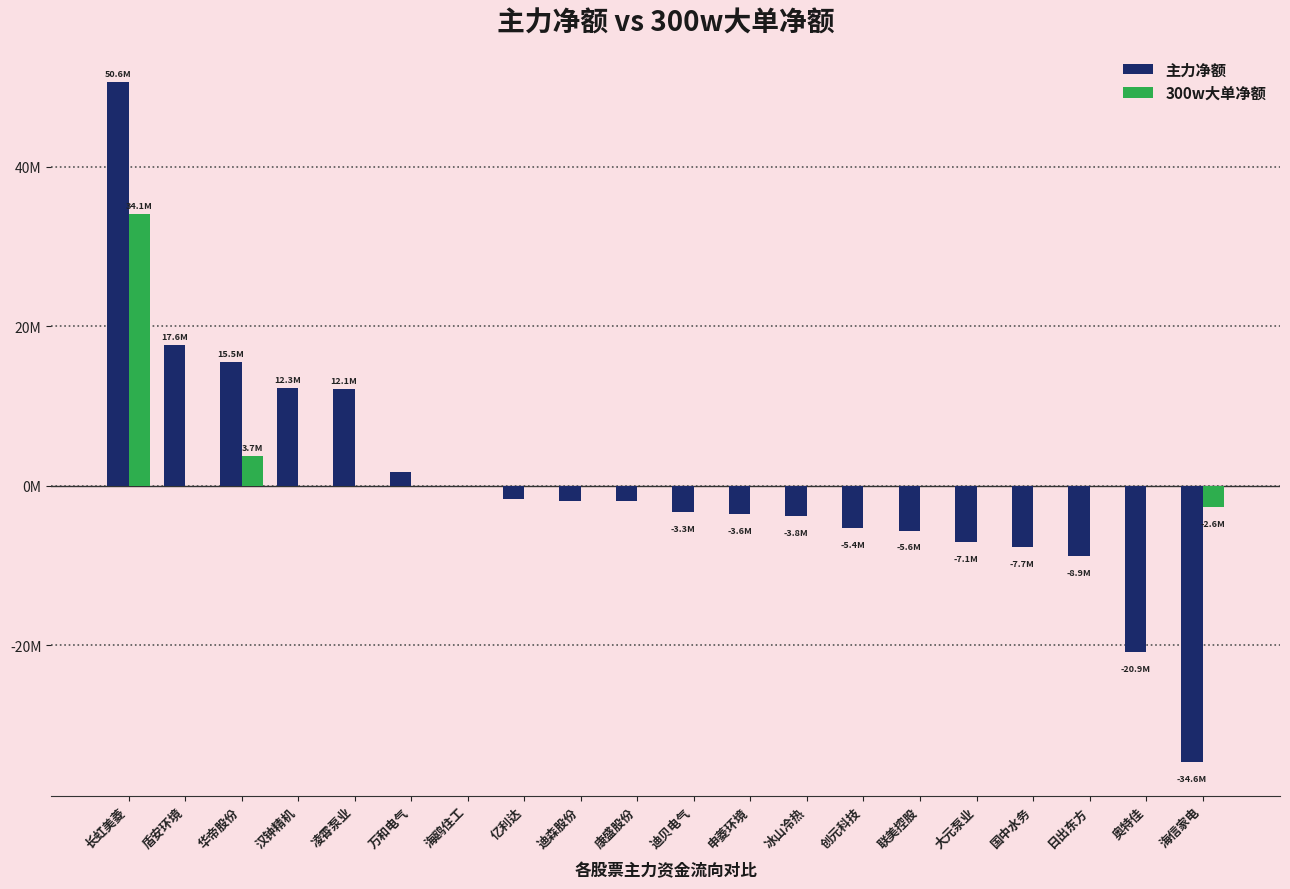

What are all the series names shown in the legend?

主力净额, 300w大单净额